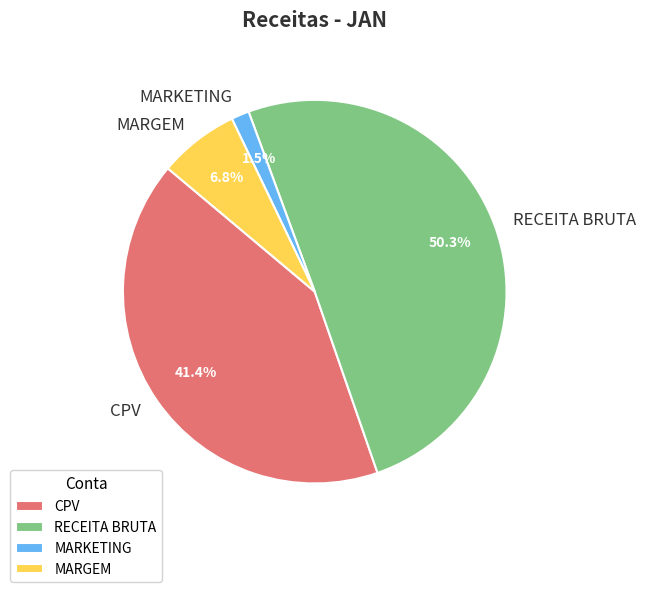

What is the largest slice in the pie chart?

RECEITA BRUTA